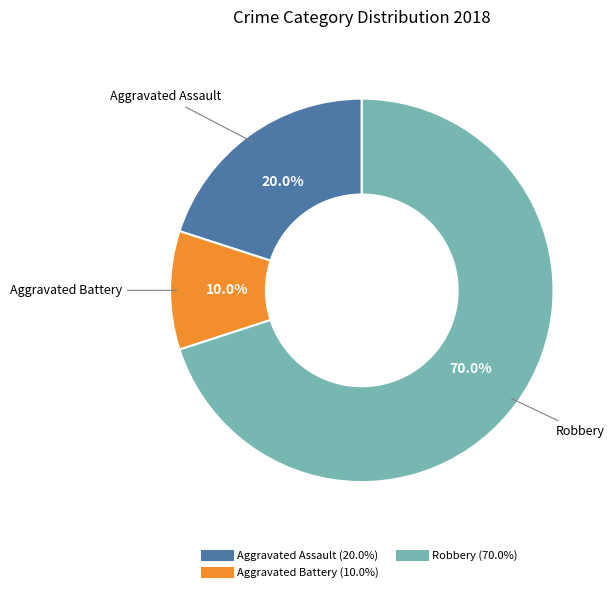

Count the number of slices in the pie.

3